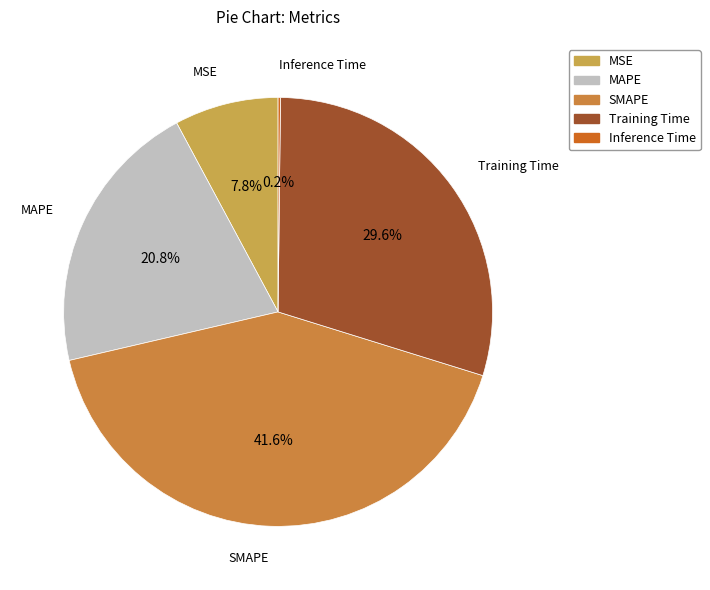

To the nearest percent, what percentage of the pie is MSE?

8%